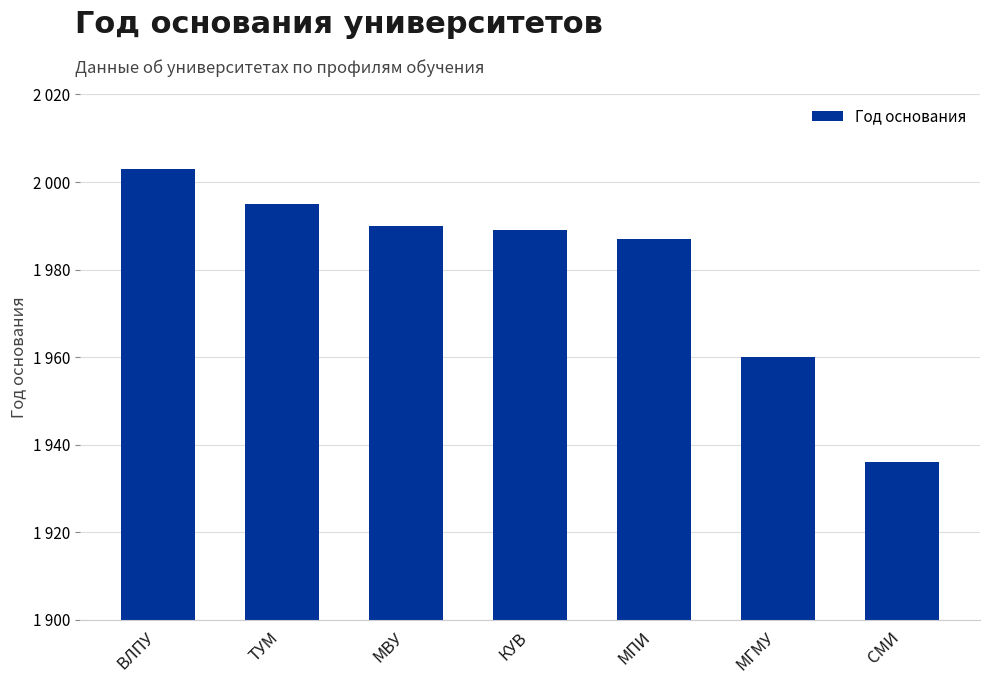

Reading left to right, extract all data points from this chart.

2003	1995	1990	1989	1987	1960	1936